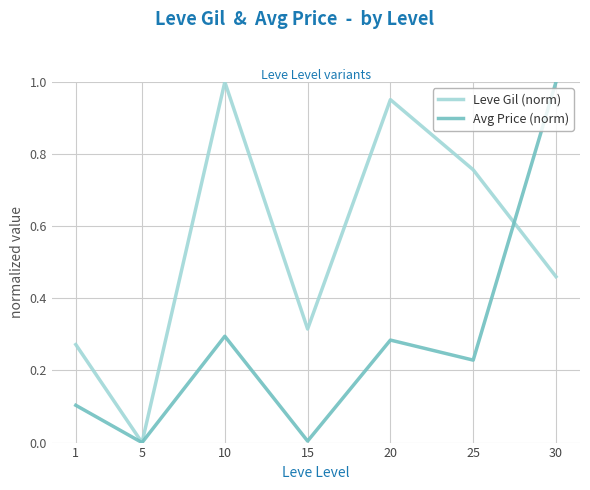

Is it true that Leve Gil (norm) equals -0.6 at 5?

False